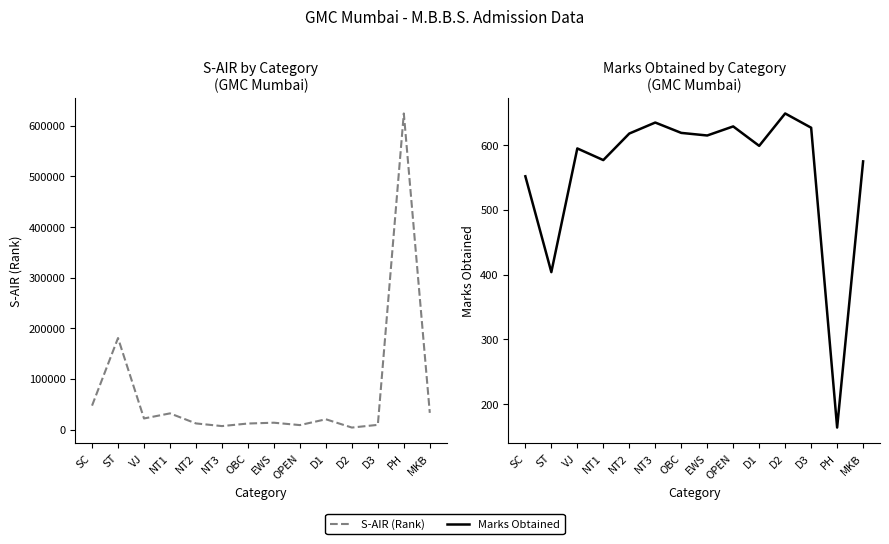

What is the label of the 3rd point from the right?

D3